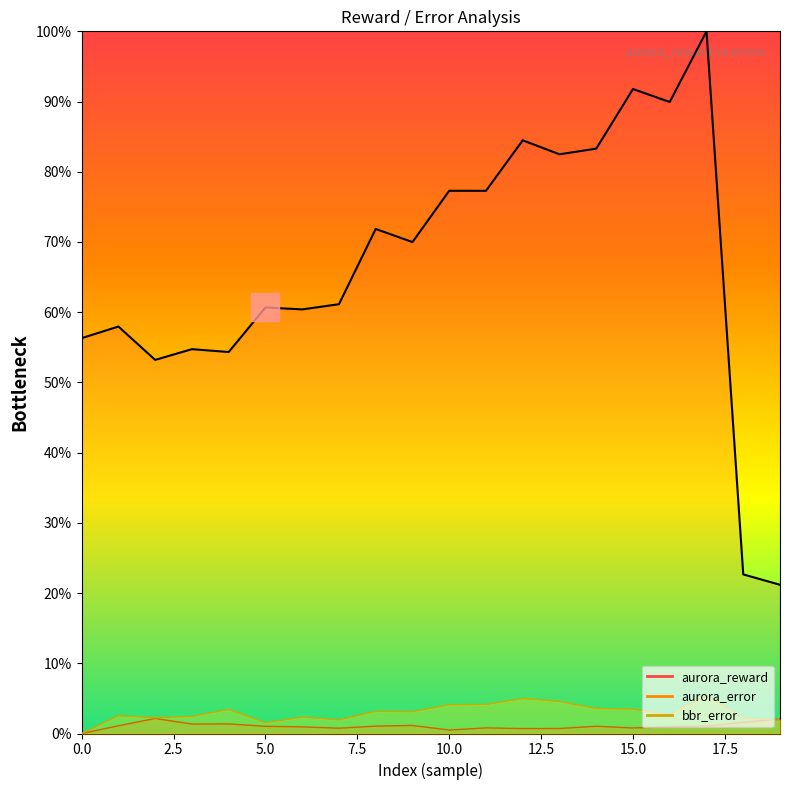

At how many categories does at least one series exceed 82?

6